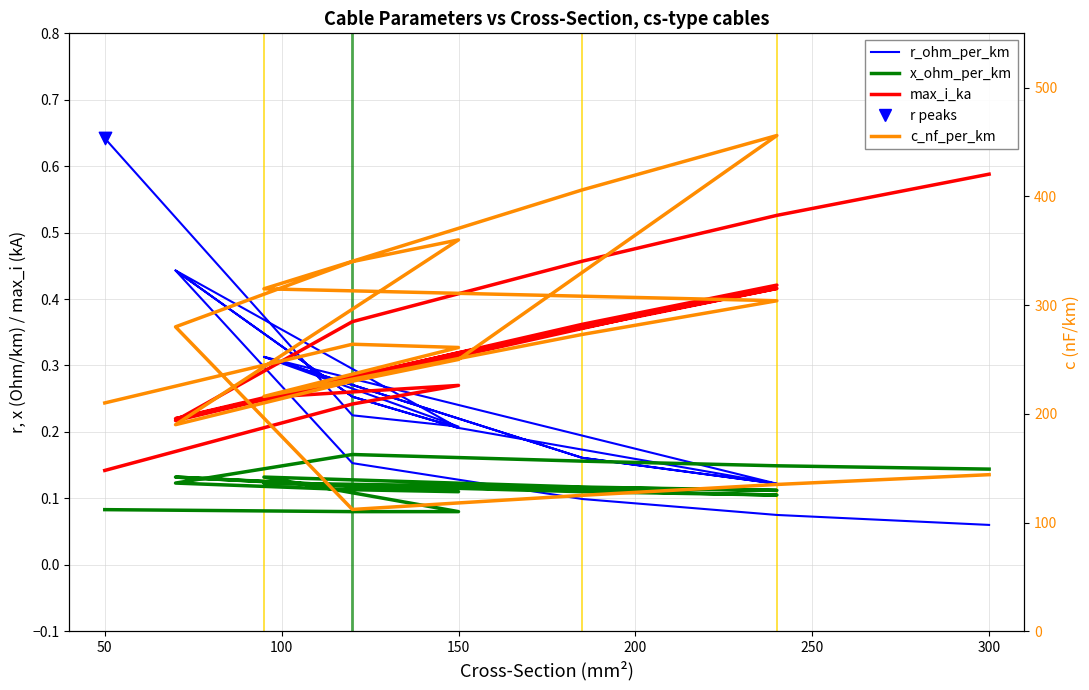

Which series has the widest spread of Y values?

c_nf_per_km